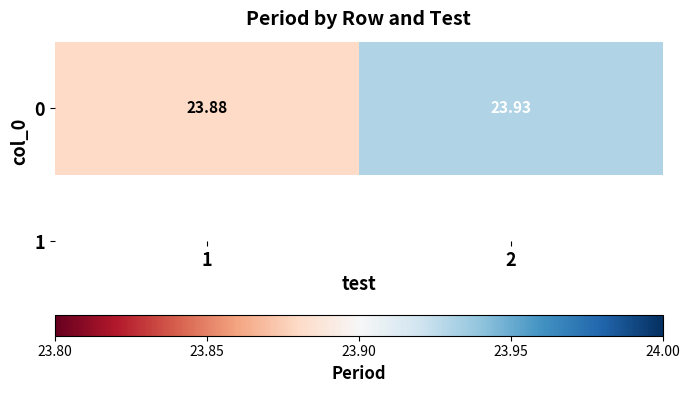

Approximately how many times larger is the value at 2 compared to 1?

1.0